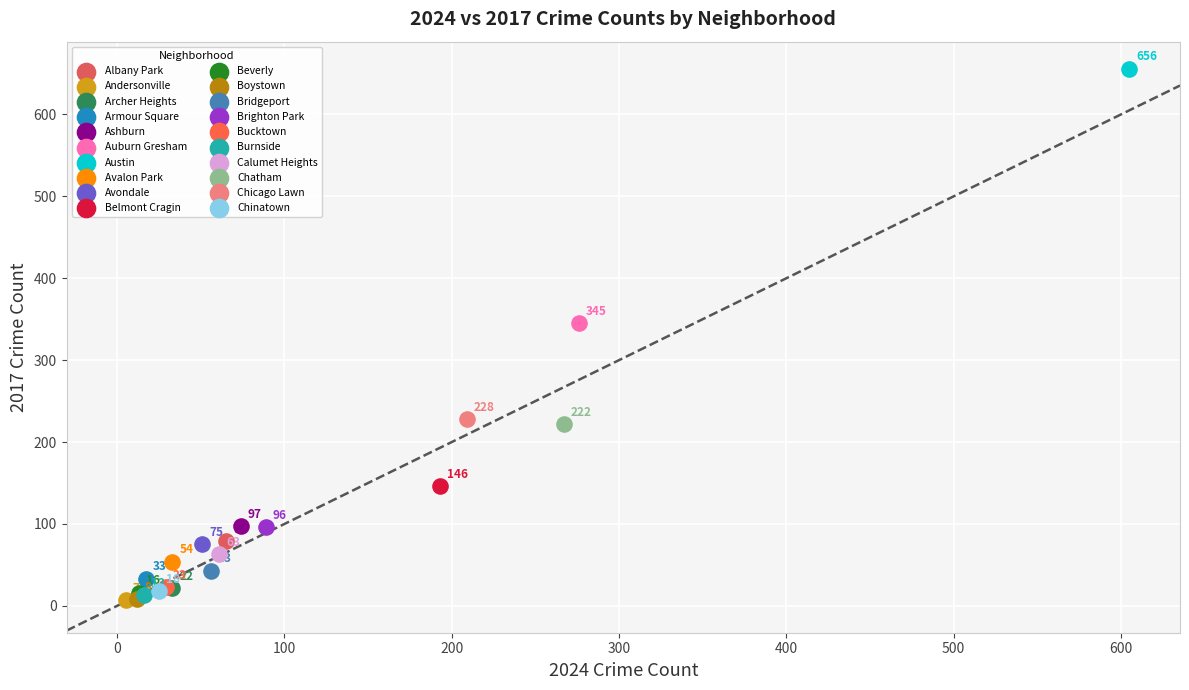

Which series contains the lowest Y value?

Andersonville